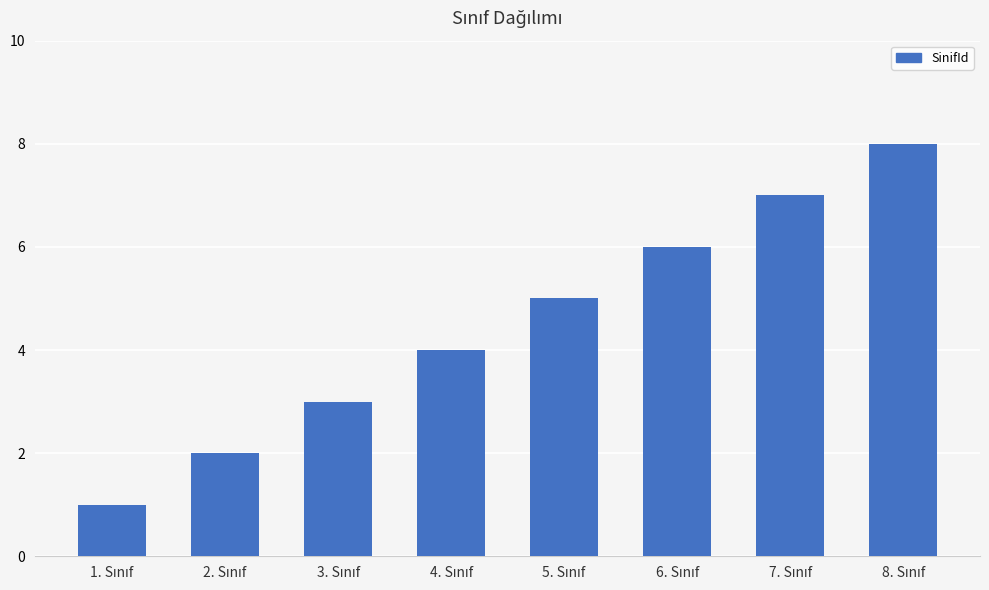

What is the difference between the second highest and second lowest values?

5